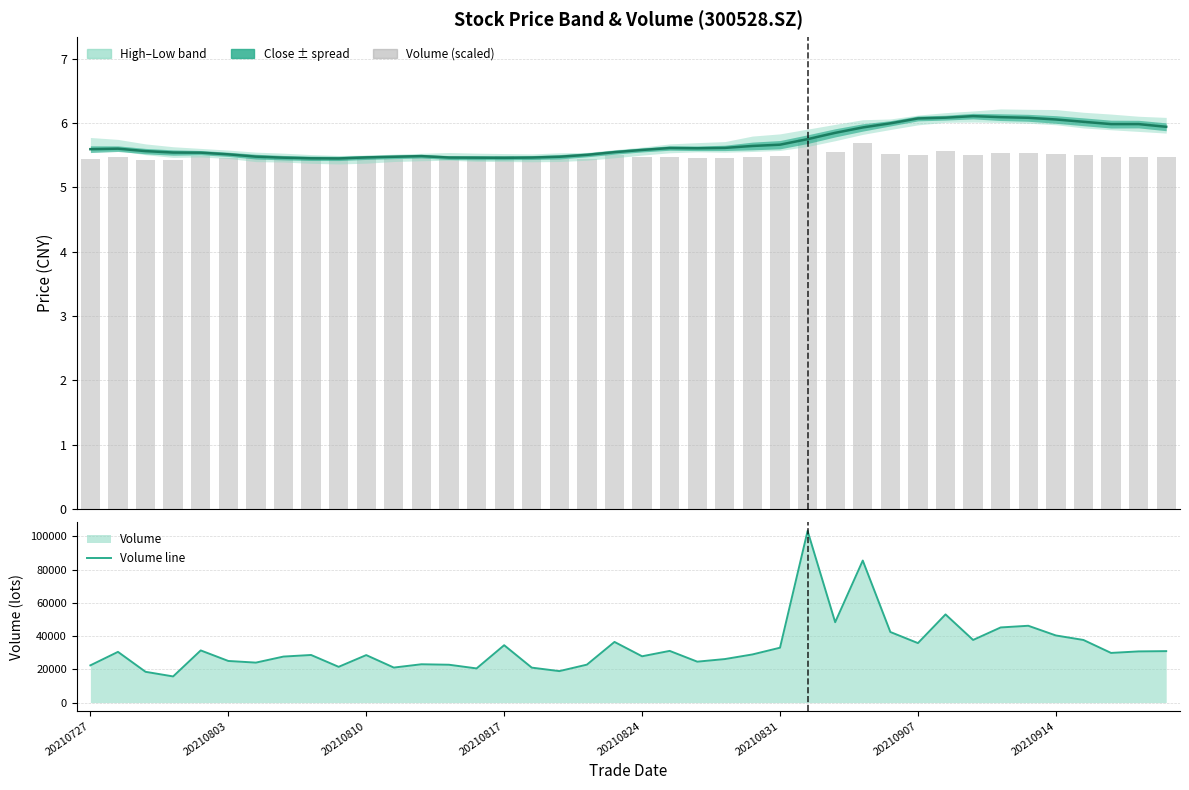

What is the average value of the Vol (scaled) series?

5.5